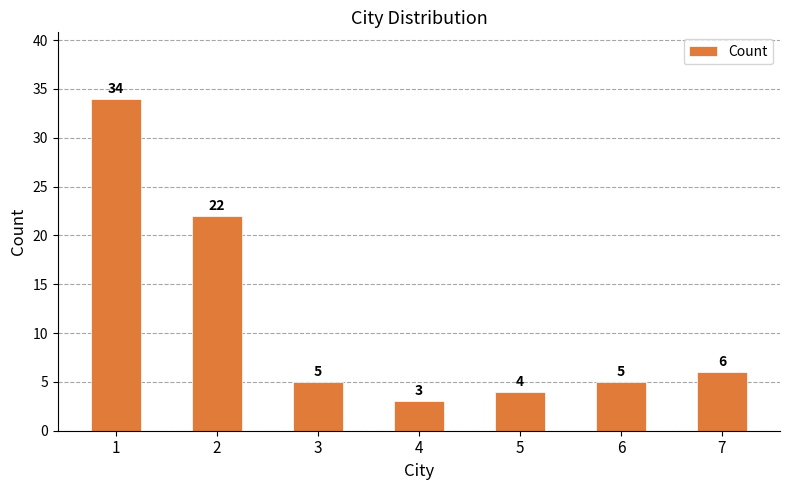

At which category does the chart reach its minimum across all series?

4